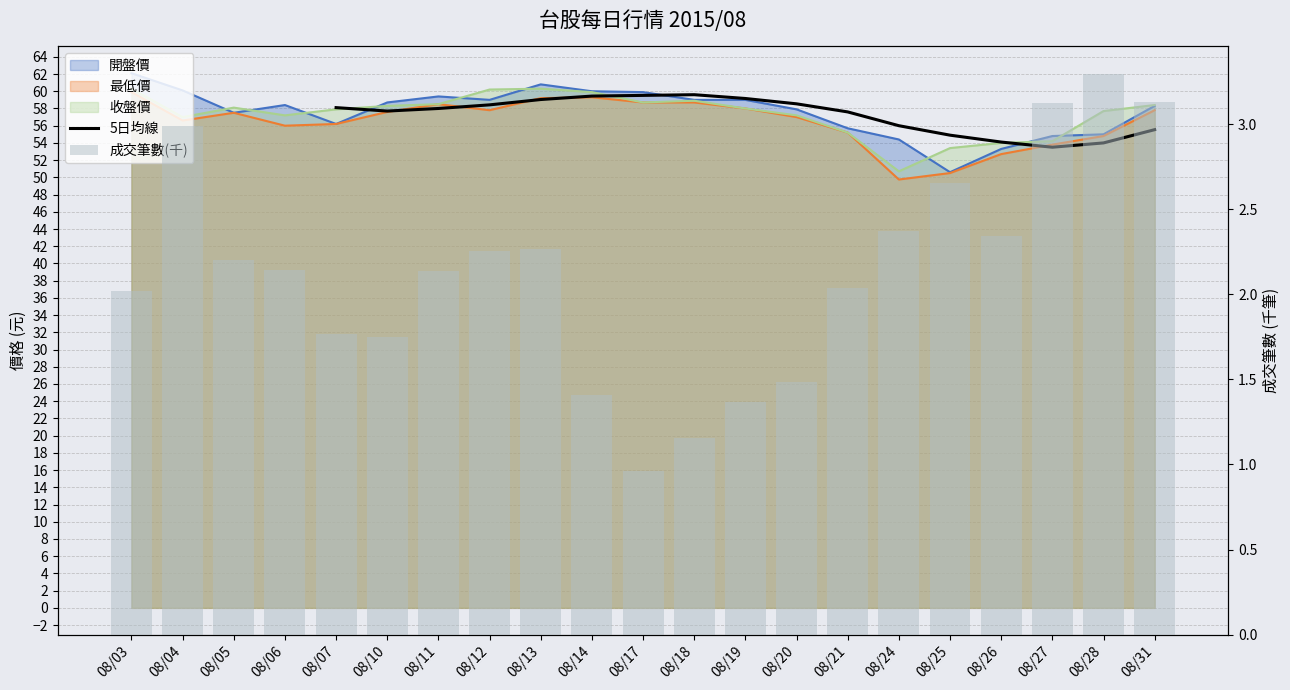

Rank the series at 08/05 from lowest to highest value.

開盤價, 最低價, 收盤價